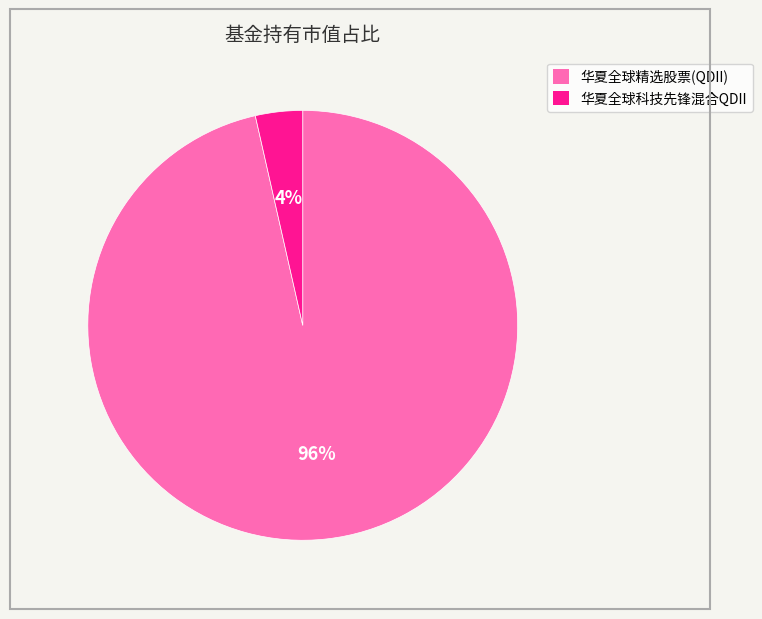

Between 华夏全球科技先锋混合QDII and 华夏全球精选股票(QDII), which is larger?

华夏全球精选股票(QDII)